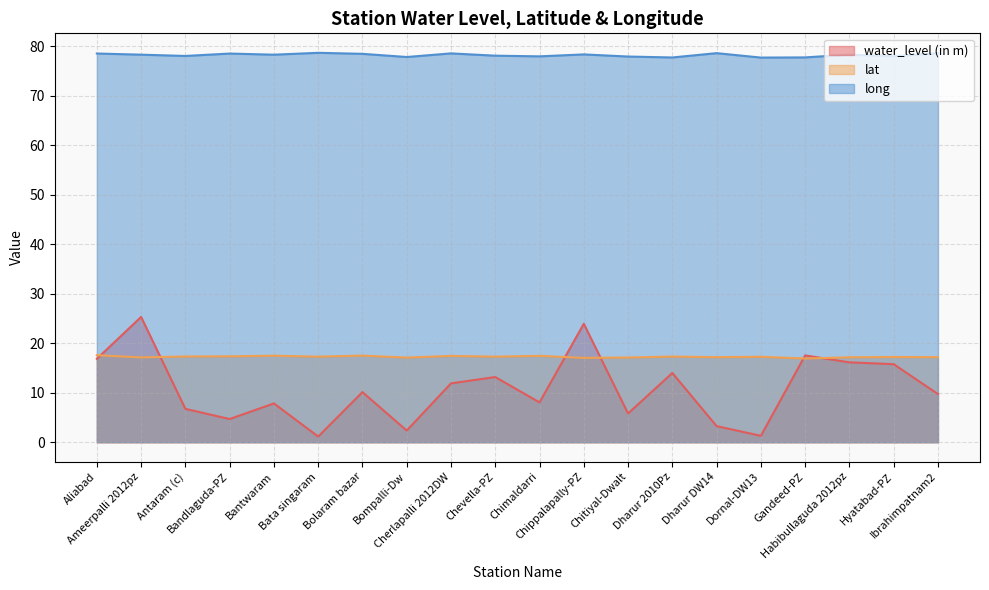

Where is the first local minimum for water_level (in m)?

Bandlaguda-PZ